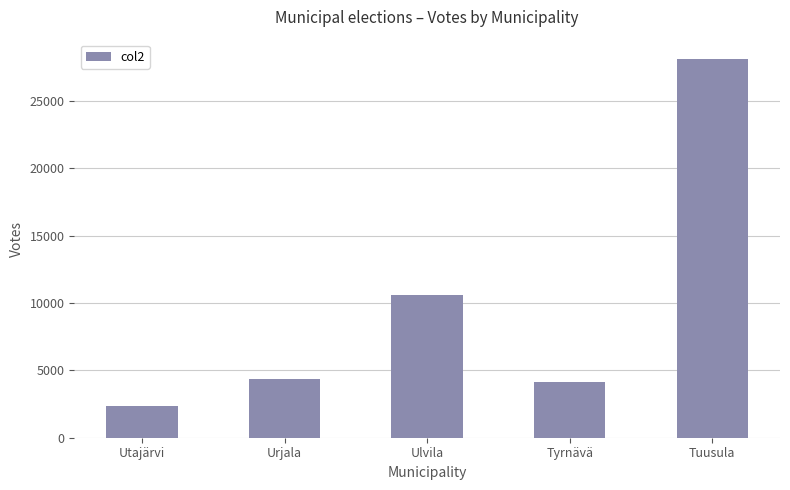

How many categories are shown in the chart?

5